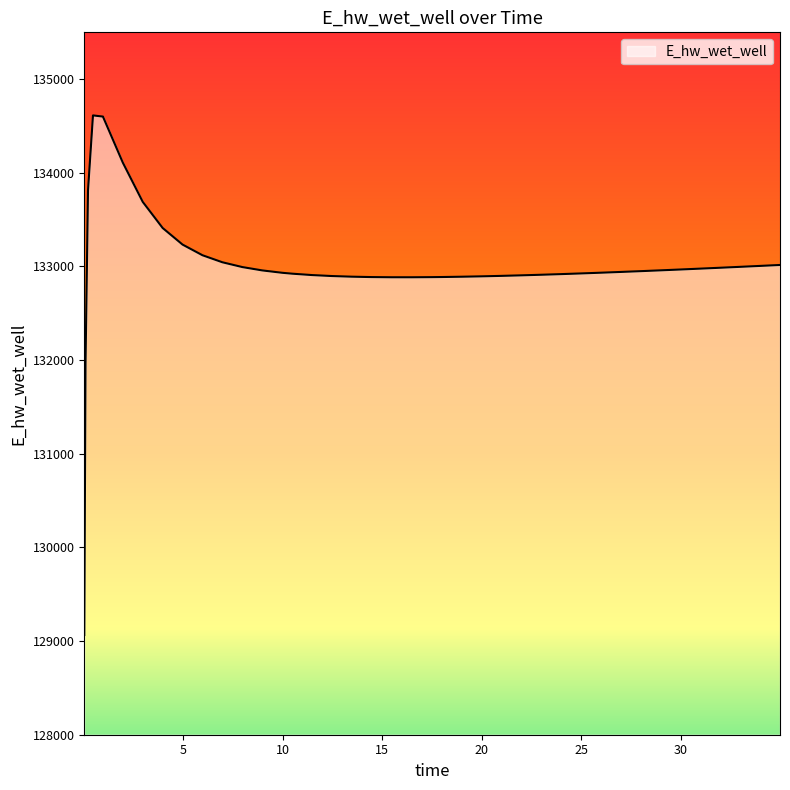

What is the greatest value displayed?

134612.9